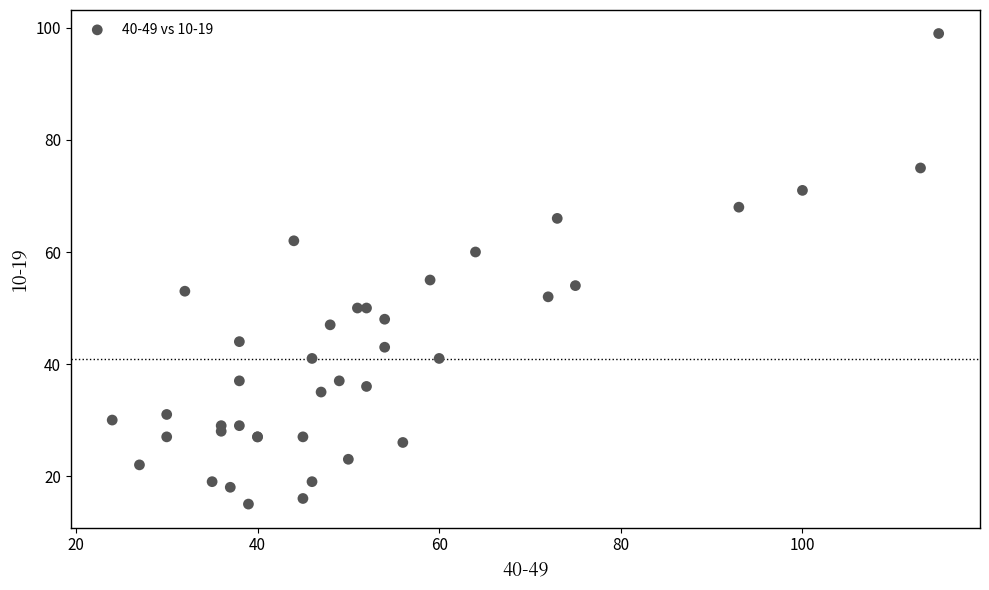

What Y value in the scatter plot is closest to 57?

55